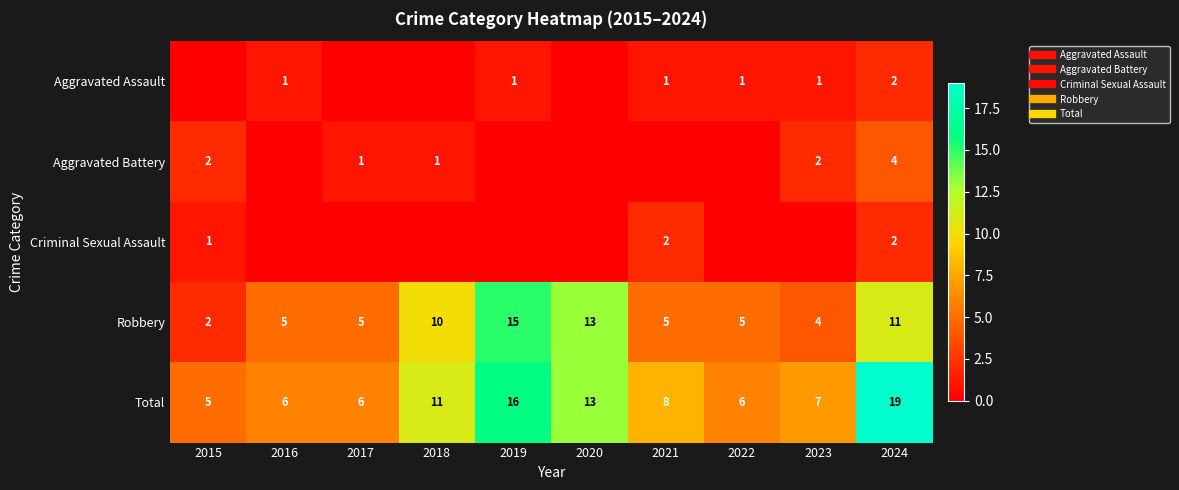

What is the difference between the Total values at 2017 and 2018?

5